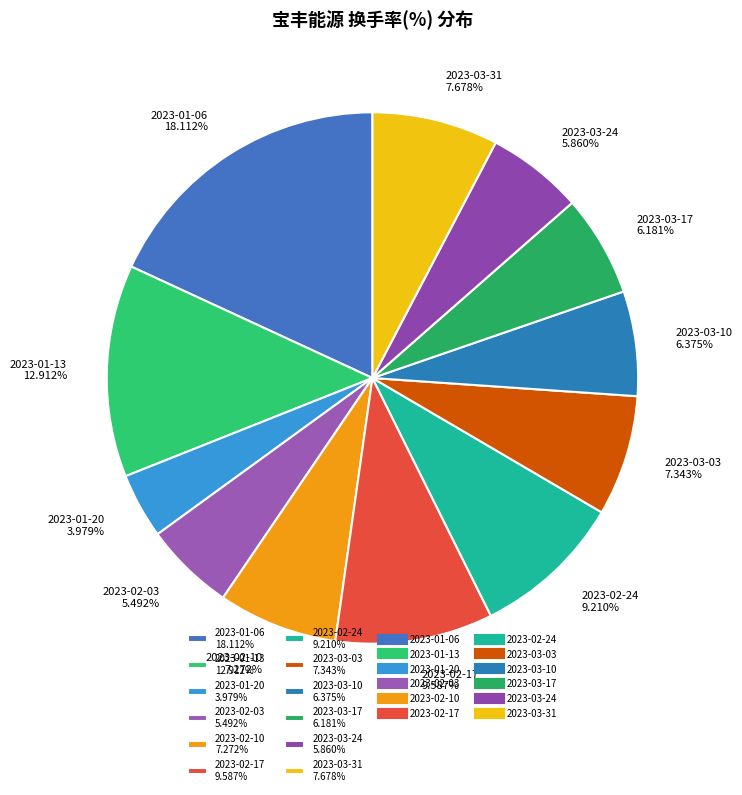

To the nearest percent, what is the difference between the largest and smallest slice percentages?

14%